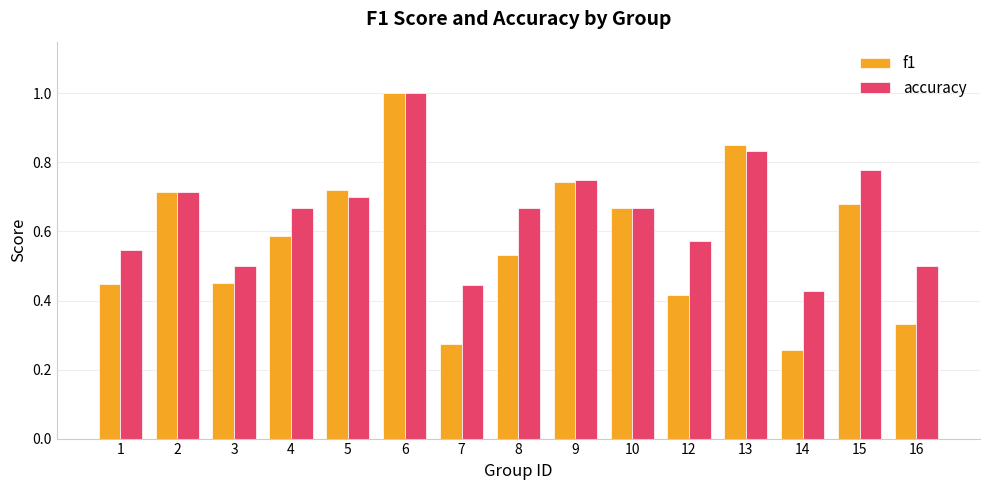

What is the sum of the accuracy values at 5 and 2?

1.4